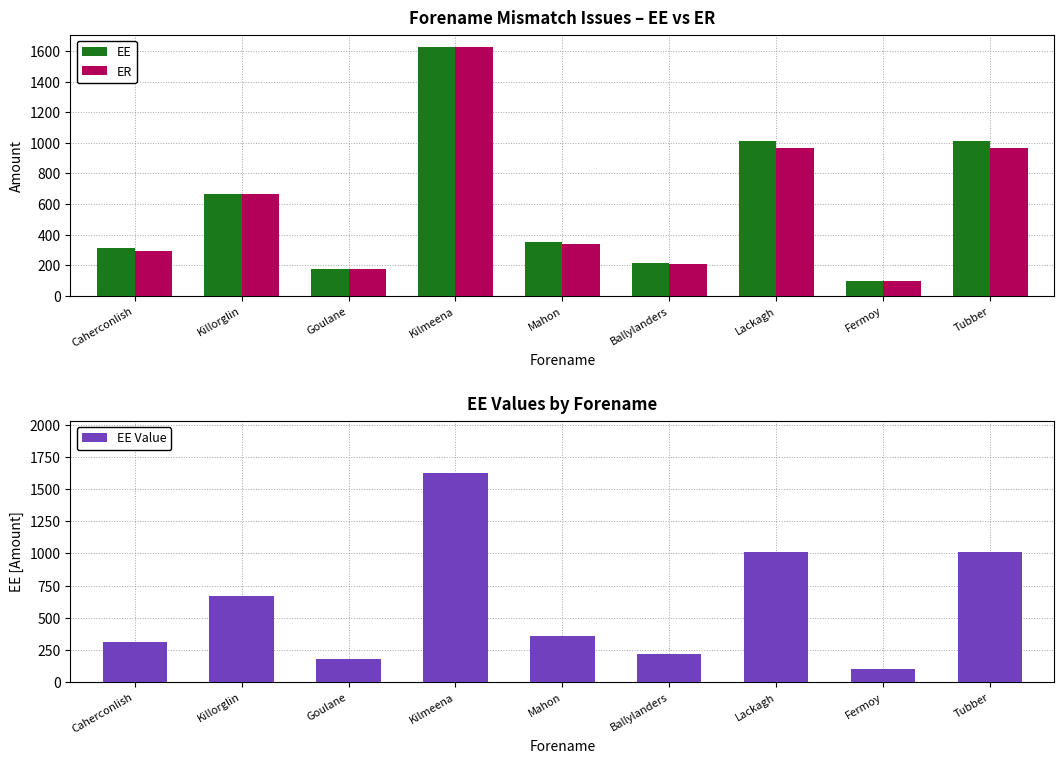

What is the label of the 7th bar from the right?

Goulane